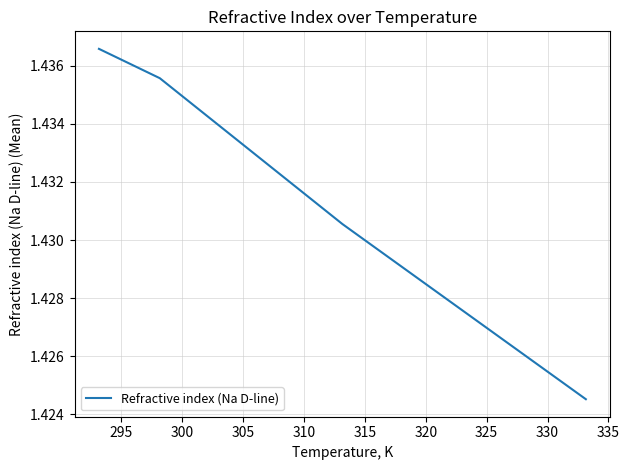

True or false: the data has more than 0 interior local peaks.

False